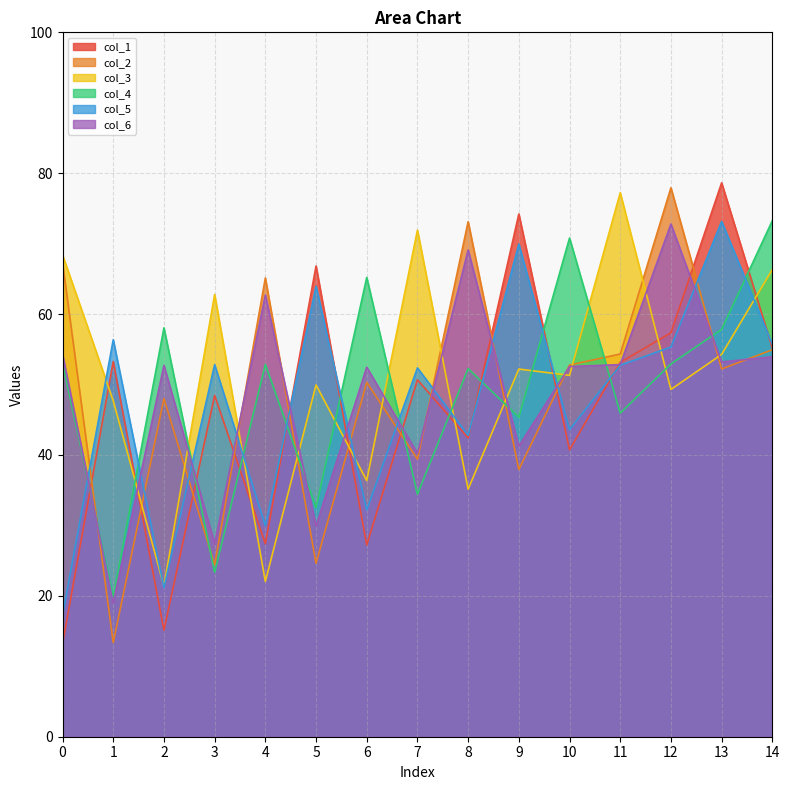

At which category does col_3 reach its first local peak?

3